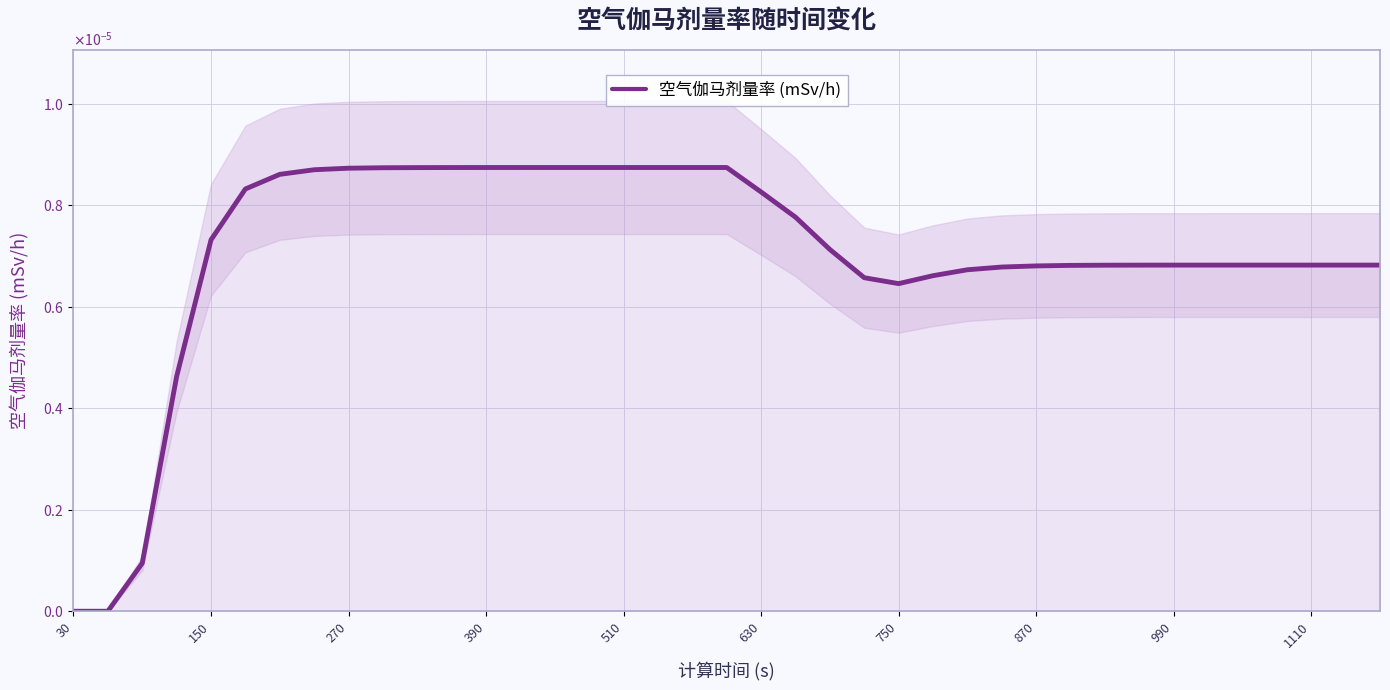

How many lines are shown in the chart?

1